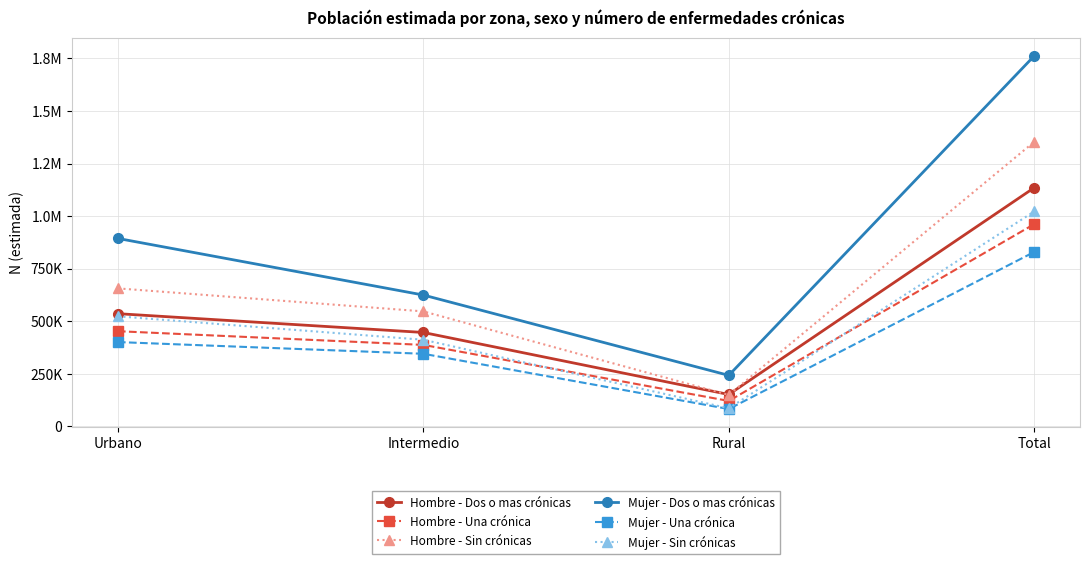

True or false: Mujer - Dos o mas crónicas has more than 0 interior local peaks.

False